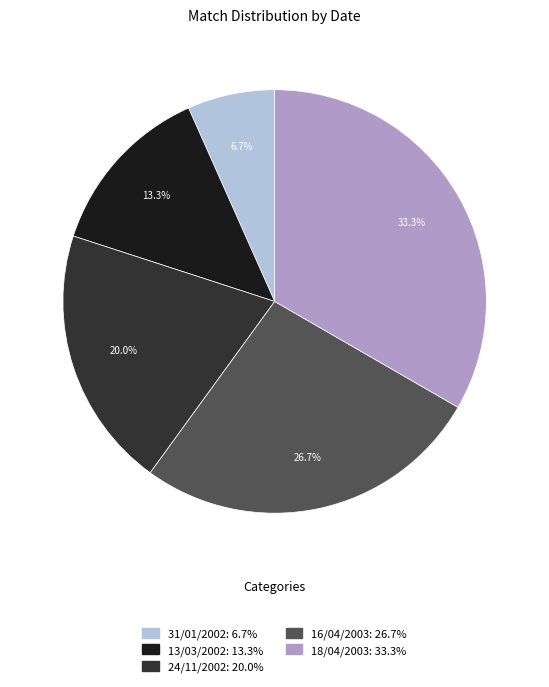

Combined, what portion of the pie is 18/04/2003 and 24/11/2002?

53.3%